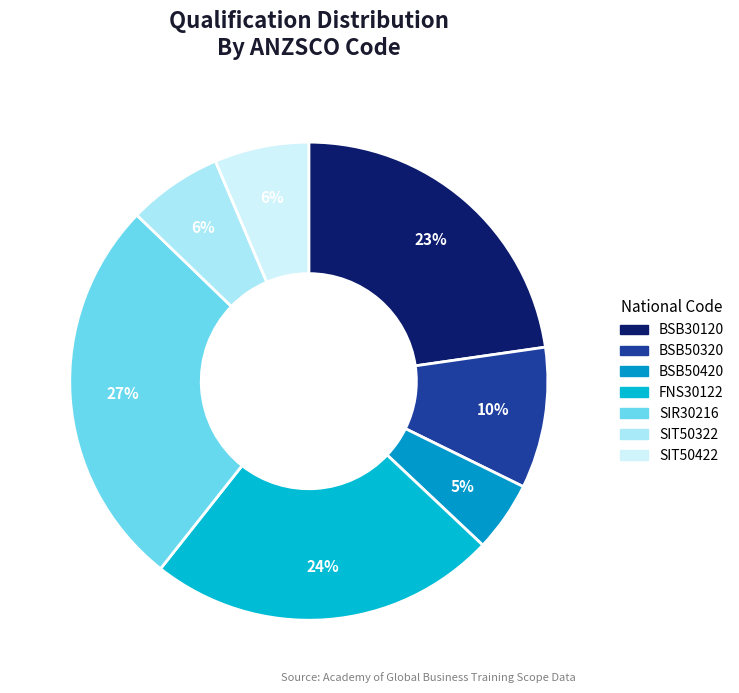

To the nearest percent, what is the average slice percentage?

14%